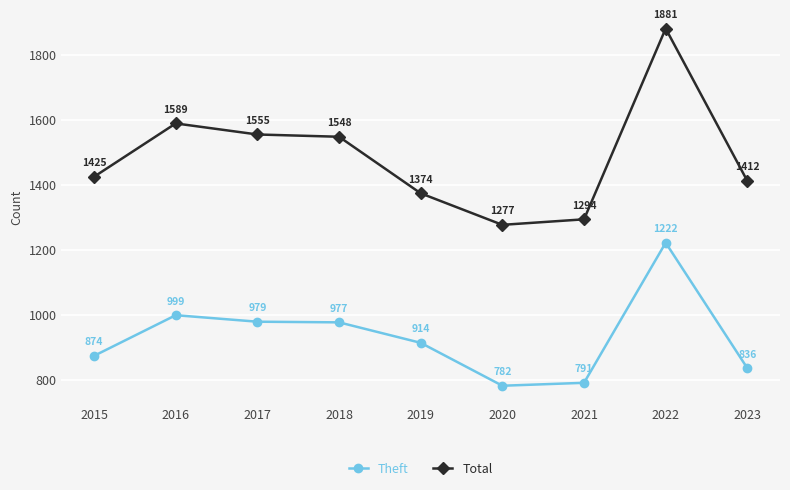

What is the greatest value displayed?

1881